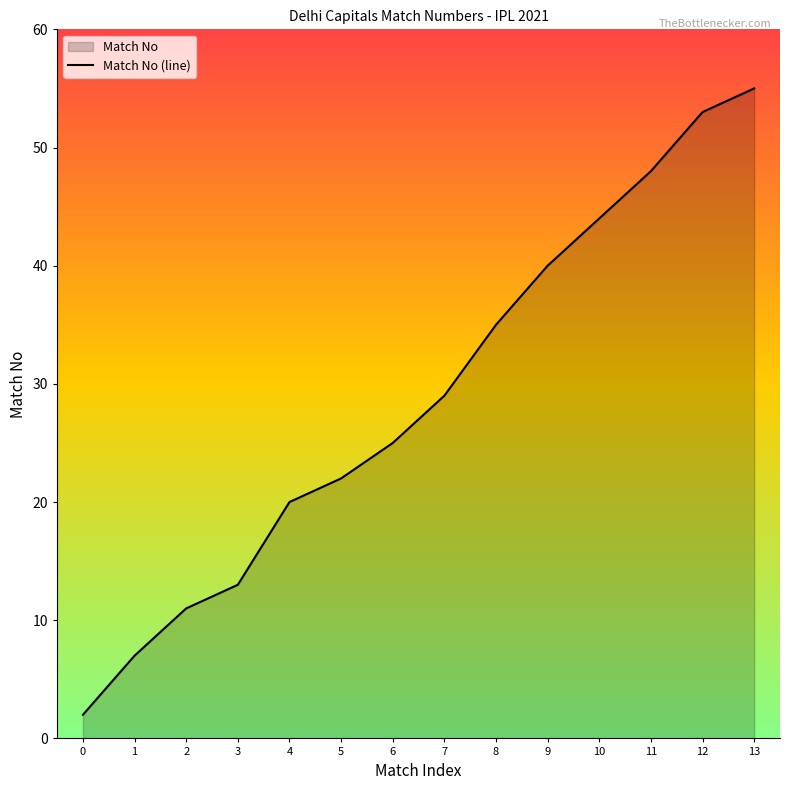

Which has a higher value, 0 or 4?

4